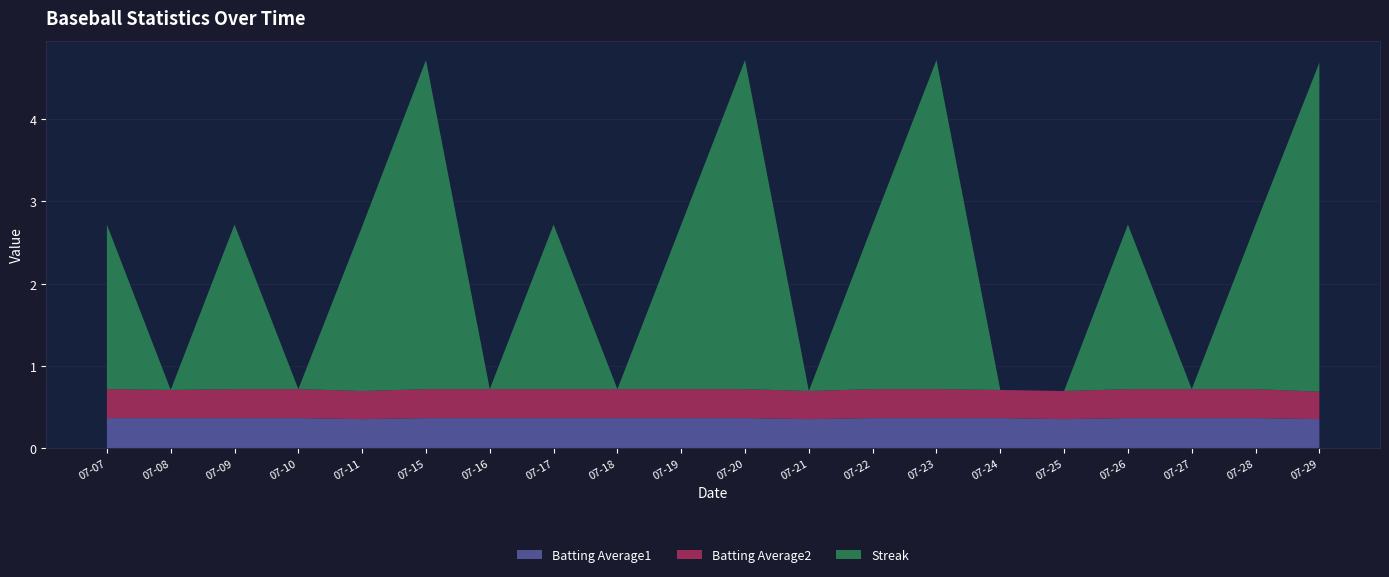

Reading left to right, list all the values displayed in this chart.

Batting Average1: 0.4	0.4	0.4	0.4	0.4	0.4	0.4	0.4	0.4	0.4	0.4	0.4	0.4	0.4	0.4	0.4	0.4	0.4	0.4	0.4
Batting Average2: 0.4	0.3	0.4	0.4	0.3	0.4	0.4	0.4	0.4	0.4	0.4	0.3	0.4	0.4	0.3	0.3	0.4	0.4	0.4	0.3
Streak: 2.0	0.0	2.0	0.0	2.0	4.0	0.0	2.0	0.0	2.0	4.0	0.0	2.0	4.0	0.0	0.0	2.0	0.0	2.0	4.0